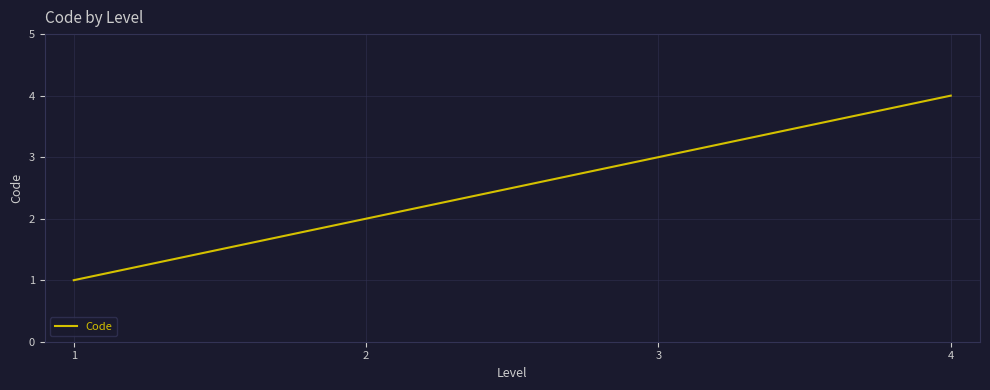

What is the difference between the values at 1 and 2?

1